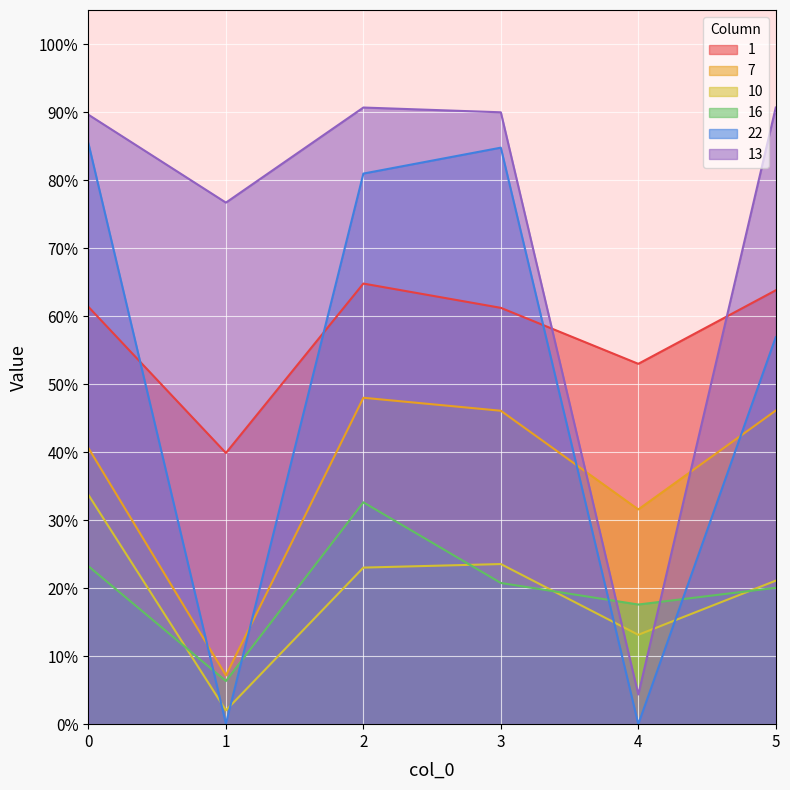

True or false: 13 and 22 cross at least once.

False